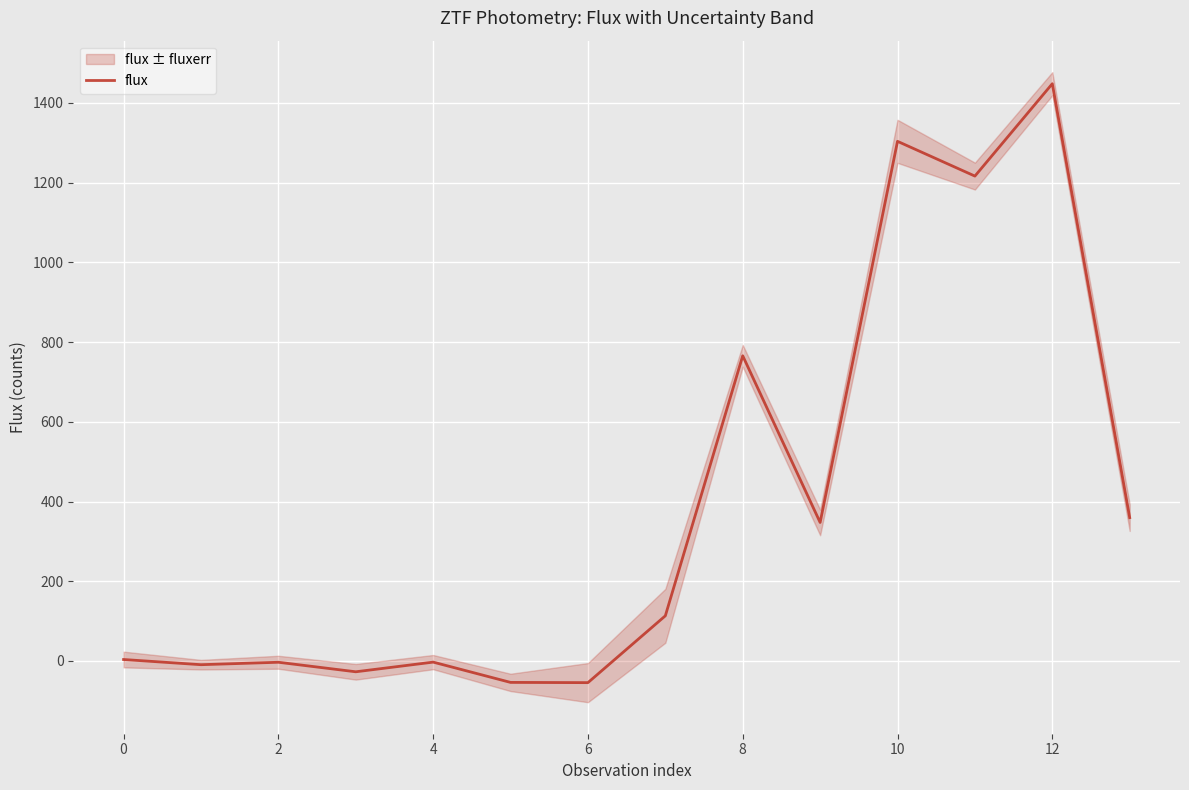

What is the label of the 12th point from the left?

11